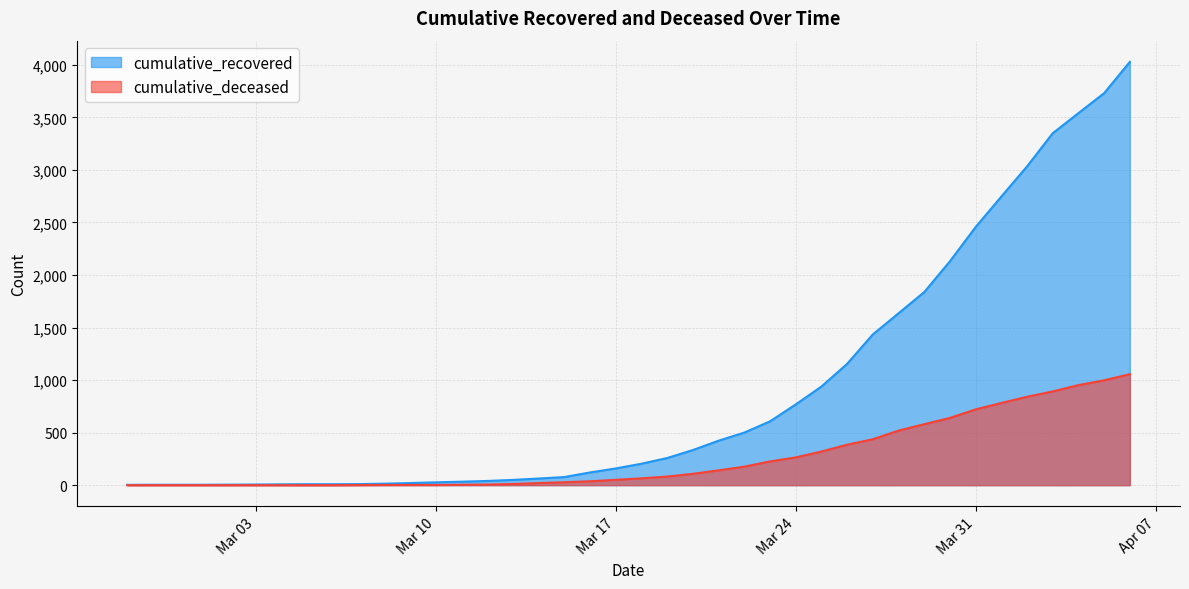

Which series has the widest spread of values?

cumulative_recovered